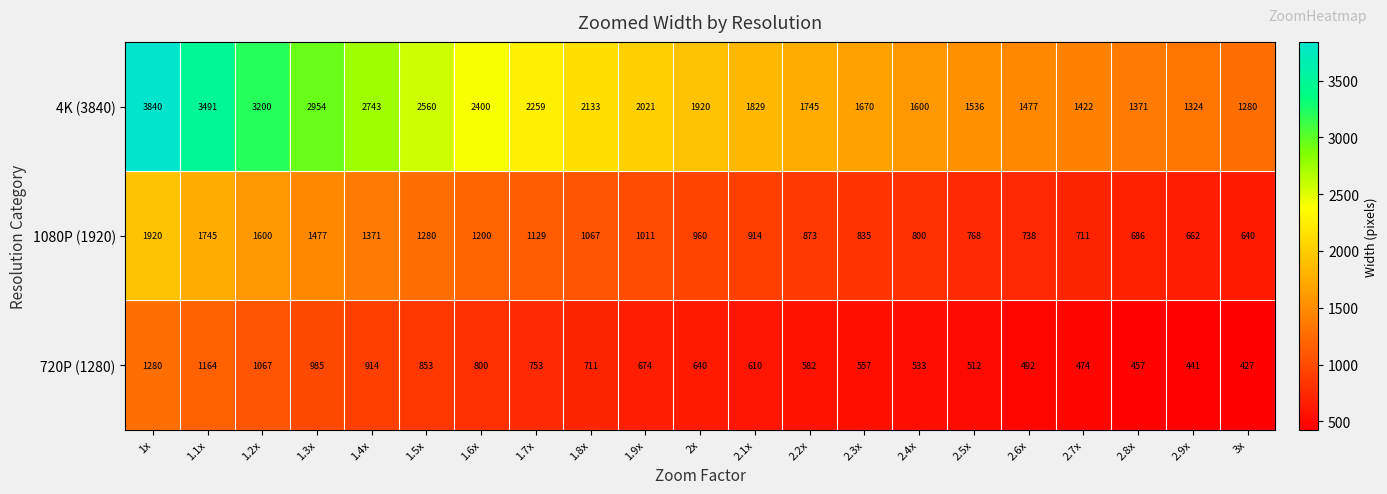

What is the sum of the 1080P (1920) values at 2.7x and 2.9x?

1373